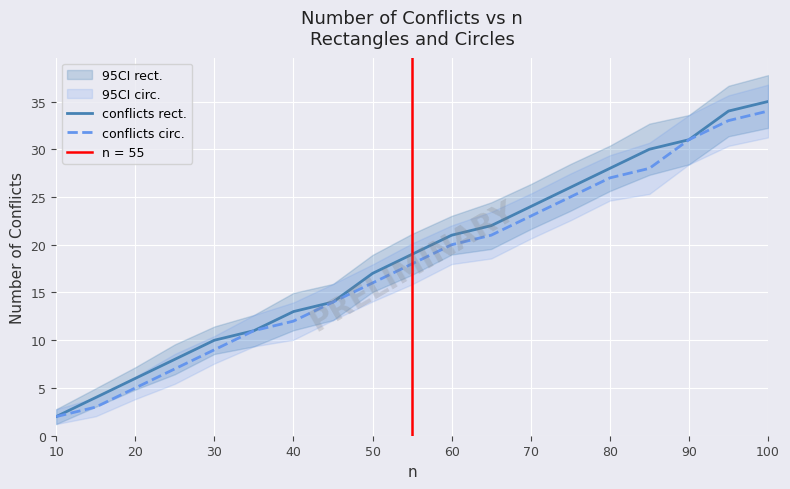

What is the difference between the second highest and second lowest values in the conflicts rect. series?

30